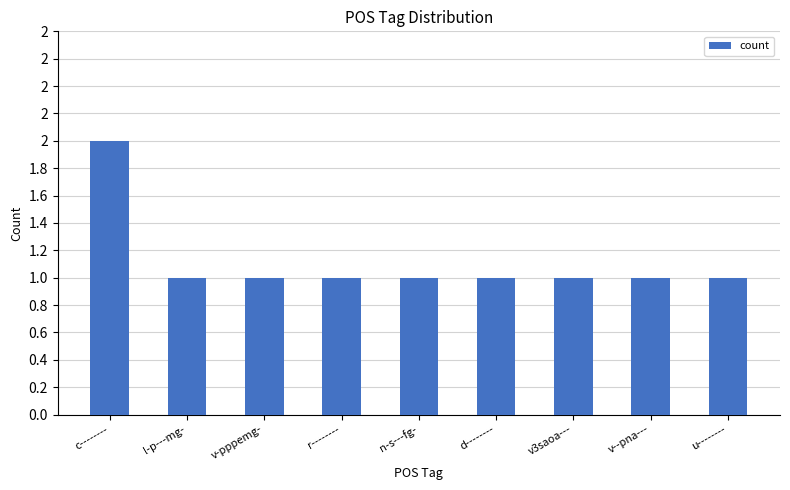

Where is the data nearest to the value 1?

l-p---mg-